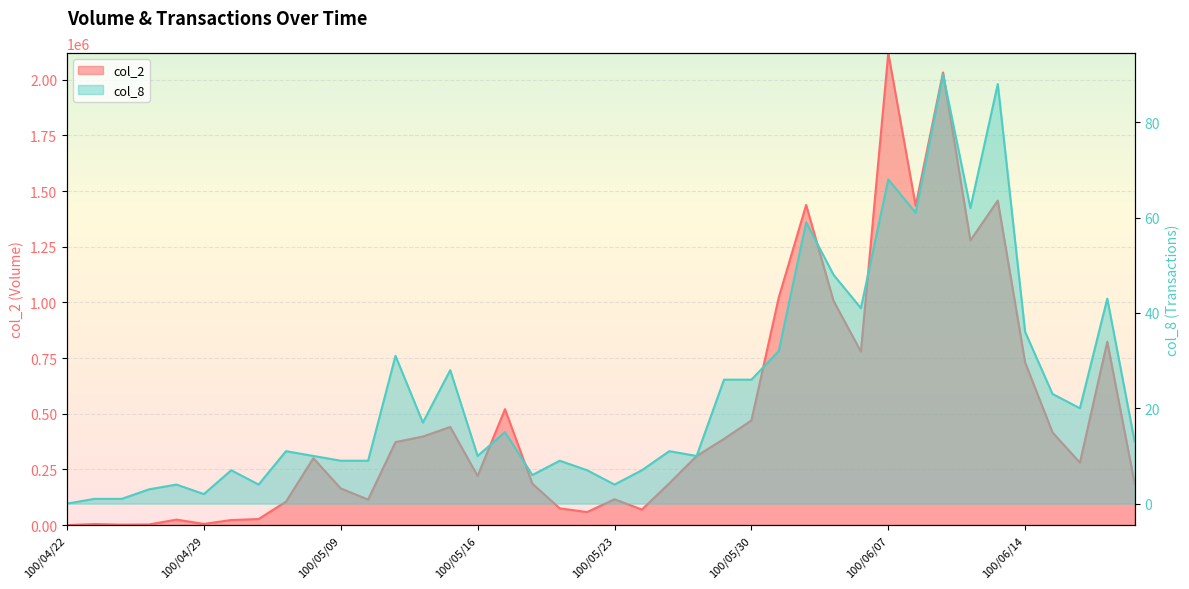

List the labels in order of col_2 value, smallest first.

100/04/22, 100/04/26, 100/04/27, 100/04/25, 100/04/29, 100/05/03, 100/04/28, 100/05/04, 100/05/20, 100/05/24, 100/05/19, 100/05/05, 100/05/10, 100/05/23, 100/05/09, 100/06/20, 100/05/18, 100/05/25, 100/05/16, 100/06/16, 100/05/06, 100/05/26, 100/05/11, 100/05/27, 100/05/12, 100/06/15, 100/05/13, 100/05/30, 100/05/17, 100/06/14, 100/06/03, 100/06/17, 100/06/02, 100/05/31, 100/06/10, 100/06/08, 100/06/01, 100/06/13, 100/06/09, 100/06/07